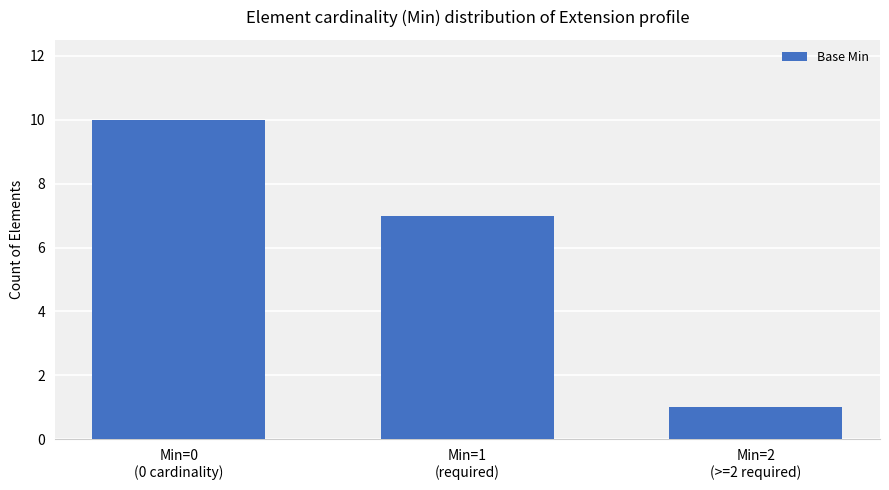

What is the average value?

6